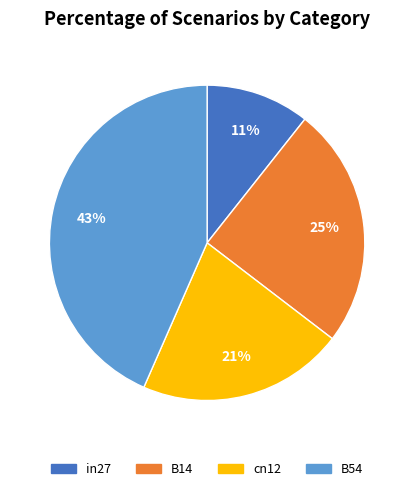

Is the sum of B54 and cn12 greater than half?

Yes